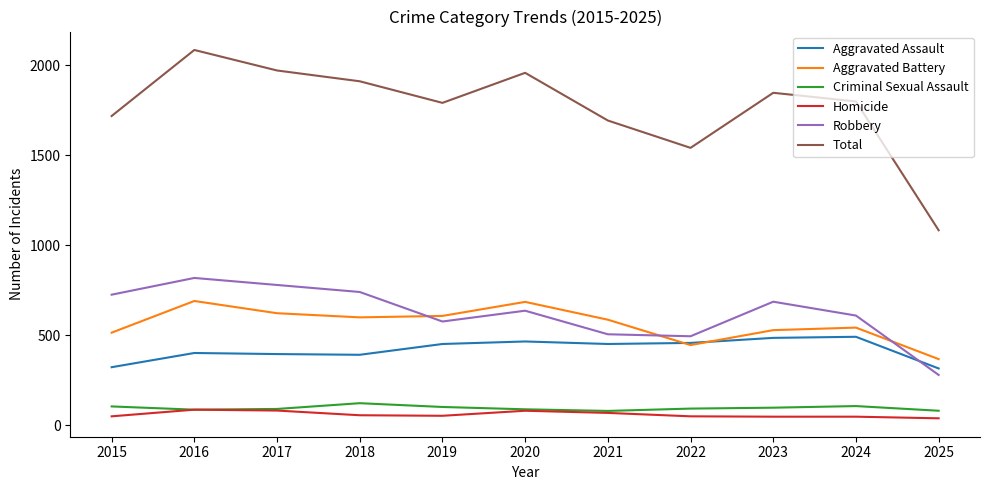

At how many categories does at least one series exceed 303?

11